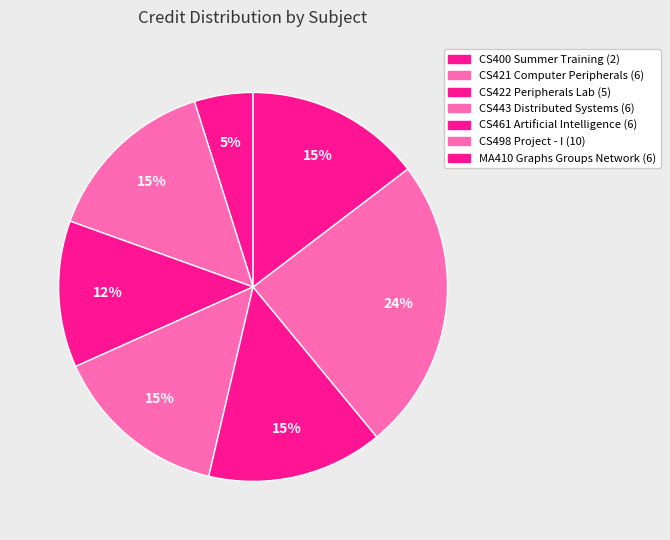

Is it true that CS422 Peripherals Lab is 5% of the pie?

False